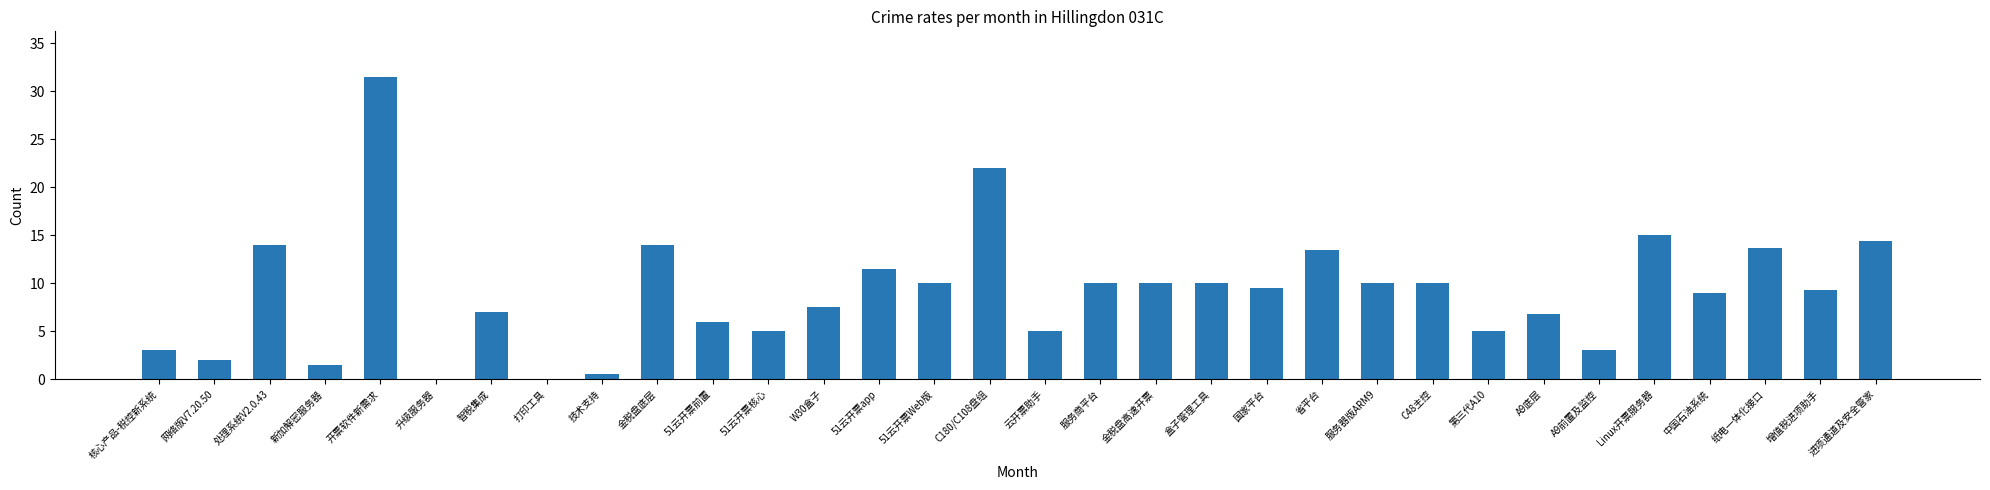

What is the sum of all values?

289.6